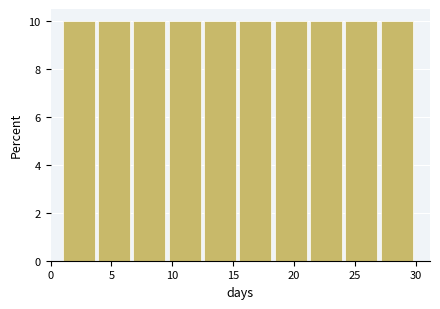

How tall is the bar that spans 21.3 to 24.2 on the x-axis? Neither the bar edges nor the heights are printed on the chart, so give them approximately, as read against the axes.

10